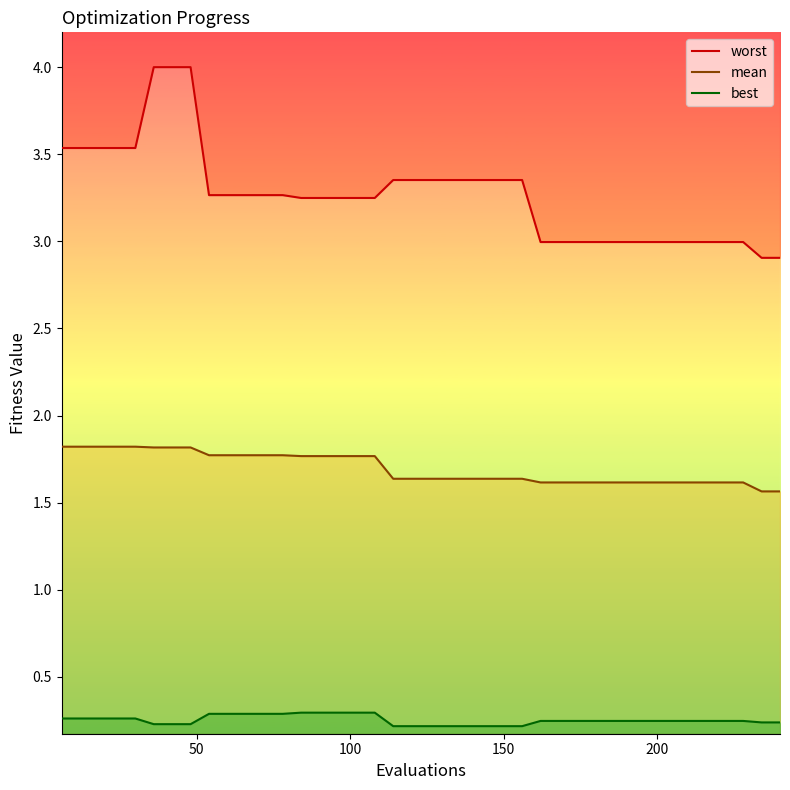

What is the average value of the mean series?

1.7